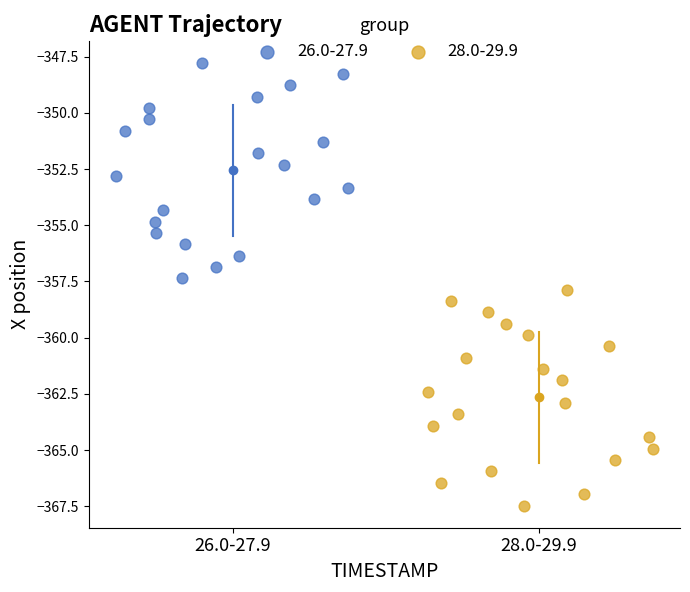

Which series contains the lowest Y value?

28.0-29.9